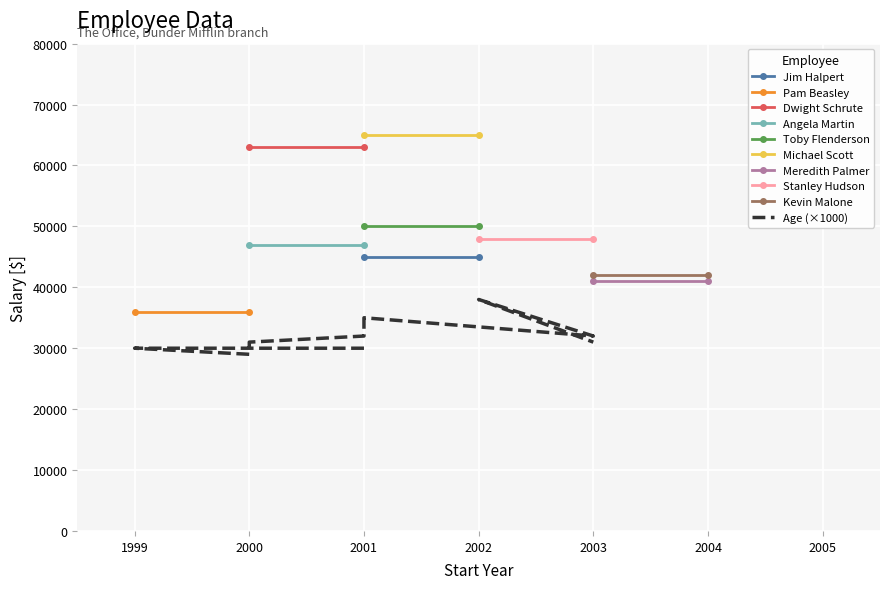

True or false: the data has more than 1 interior local peaks.

True